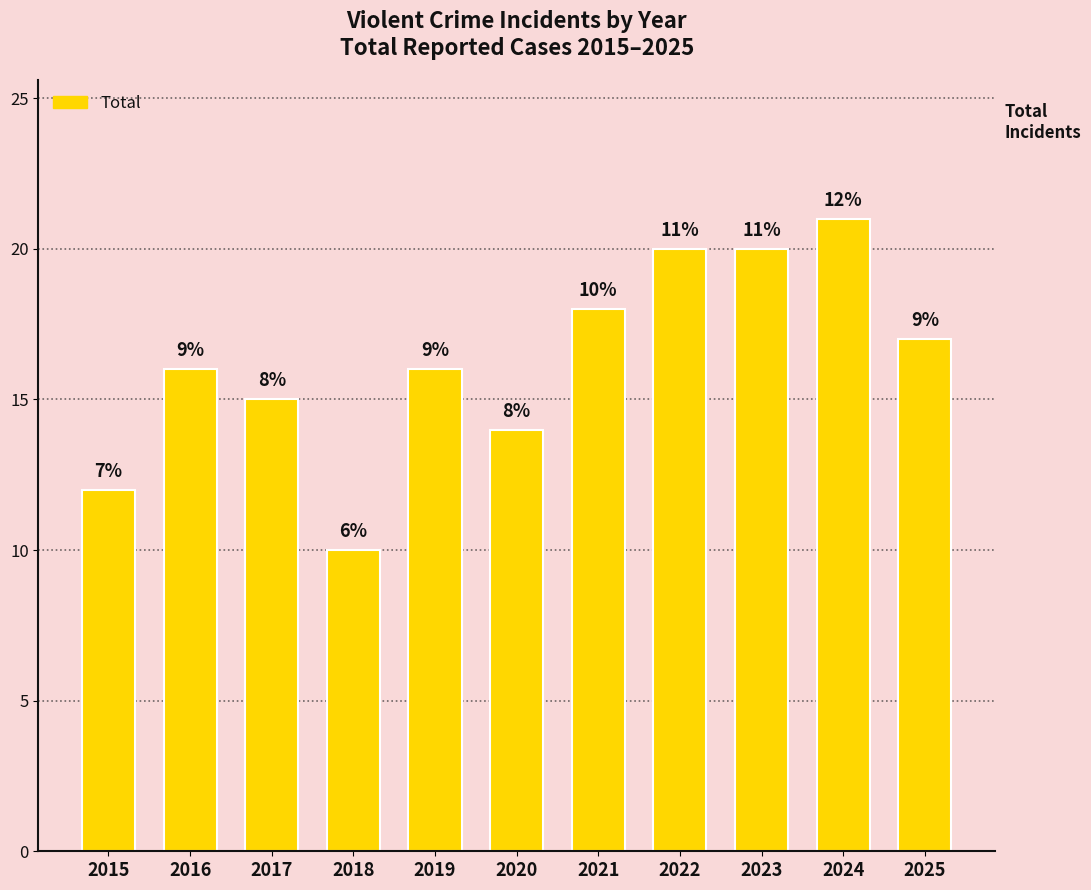

What is the average value?

16